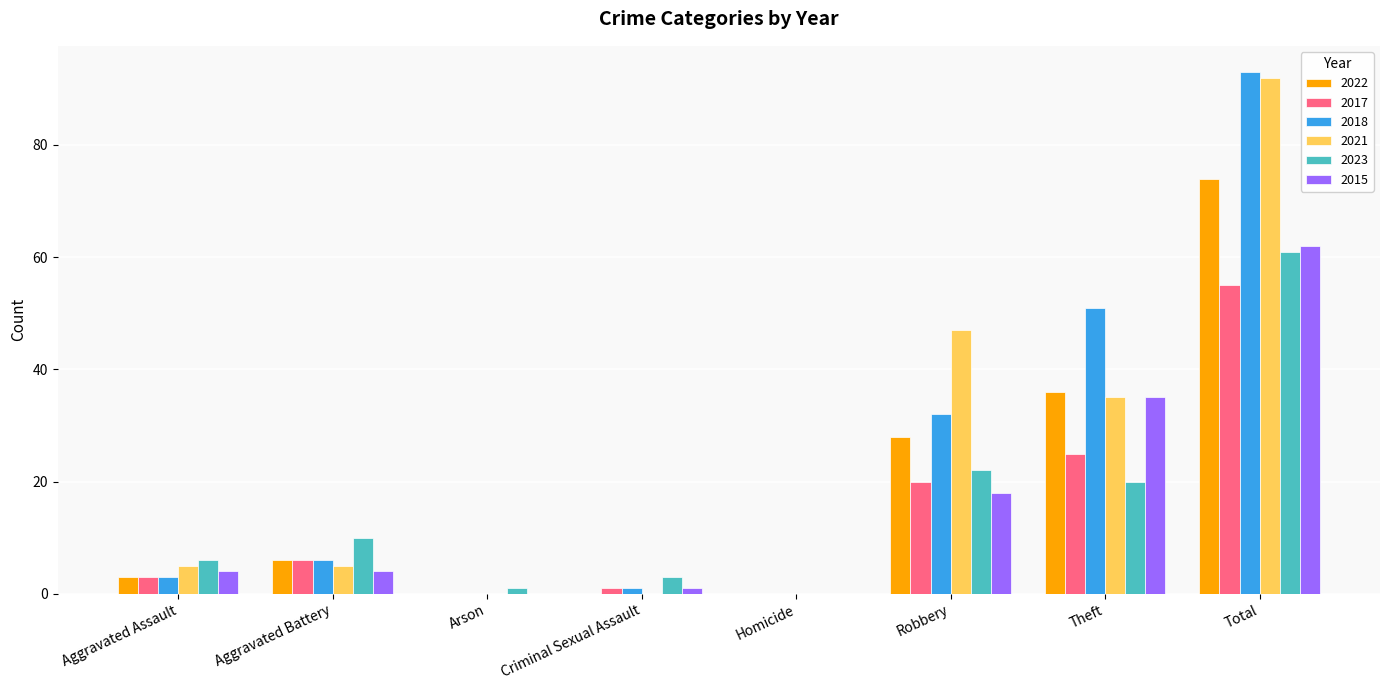

Which series changed the most between Robbery and Total?

2018